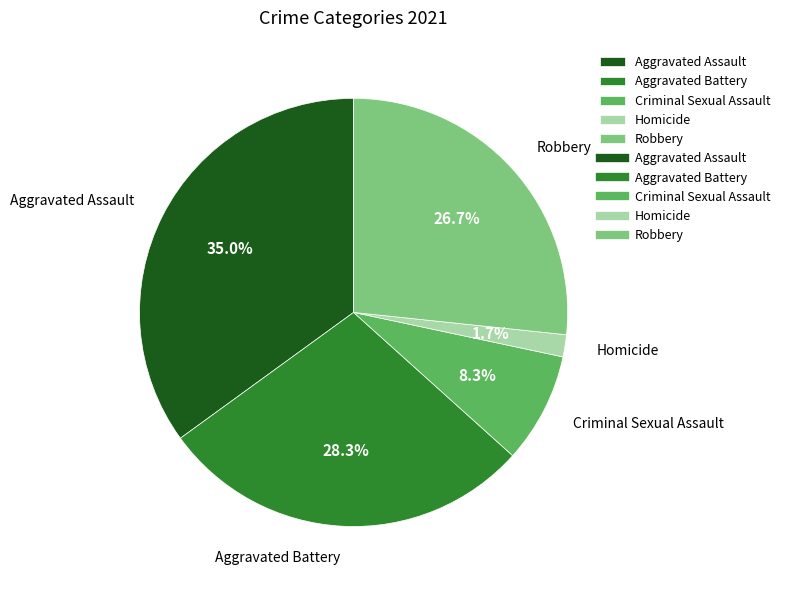

Between Aggravated Battery and Robbery, which is larger?

Aggravated Battery